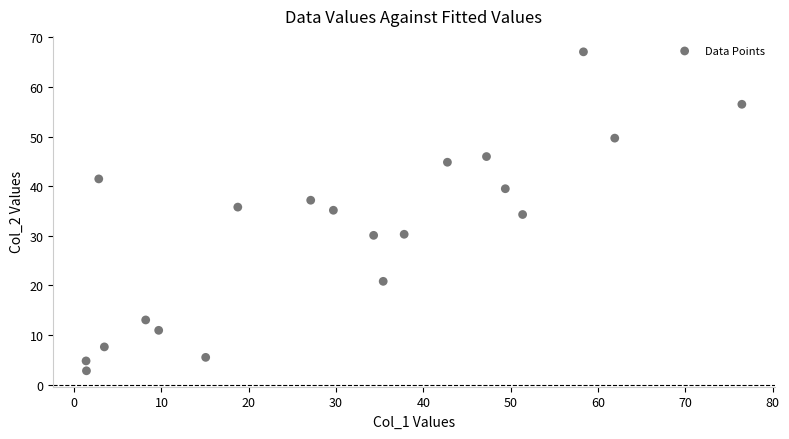

What is the range of X values (max minus min)?

75.1